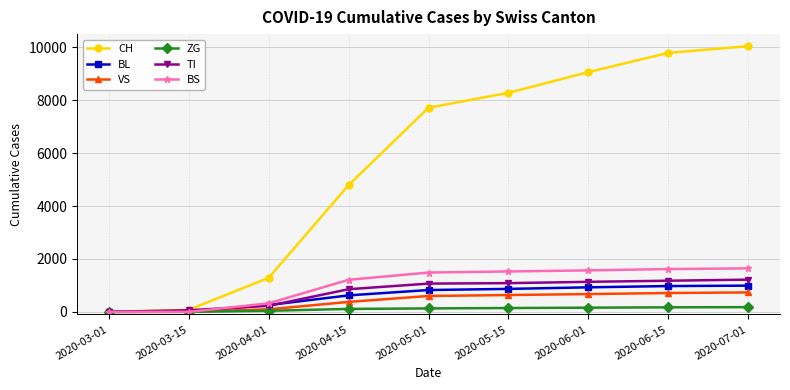

Read the TI value at 2020-04-01.

229